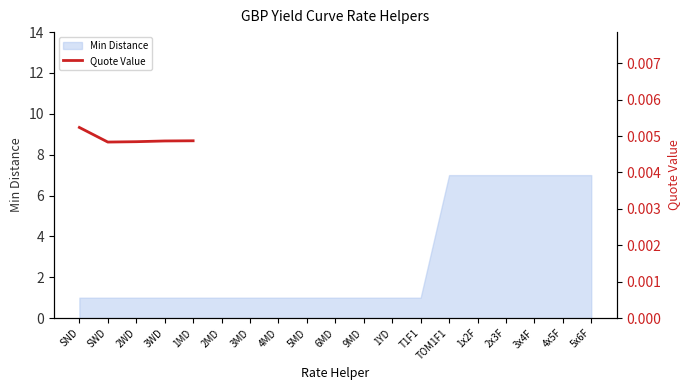

True or false: the data shows 0.0 at SND.

False